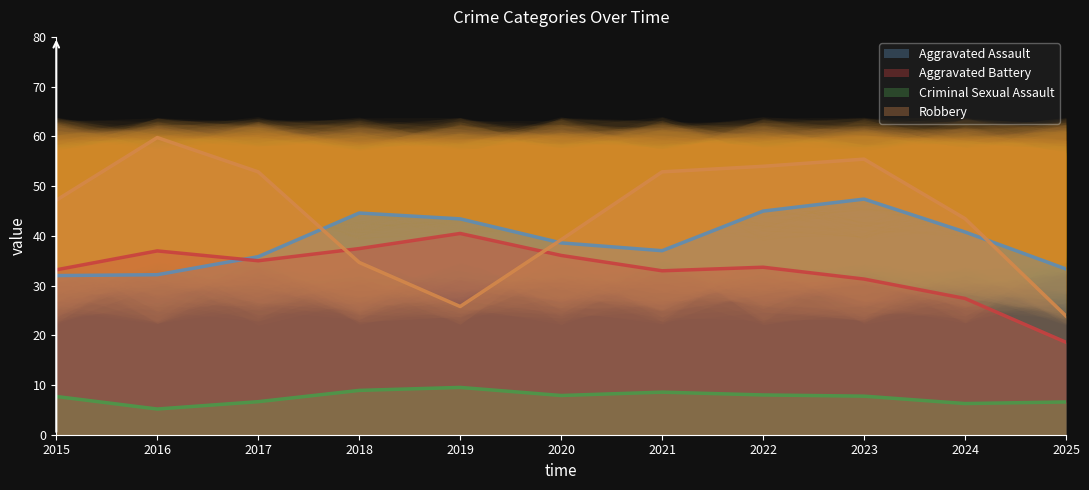

What is the average value of the Robbery series?

44.5